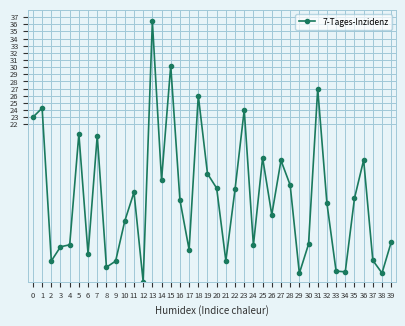

What is the difference between the second highest and second lowest values?

29.0